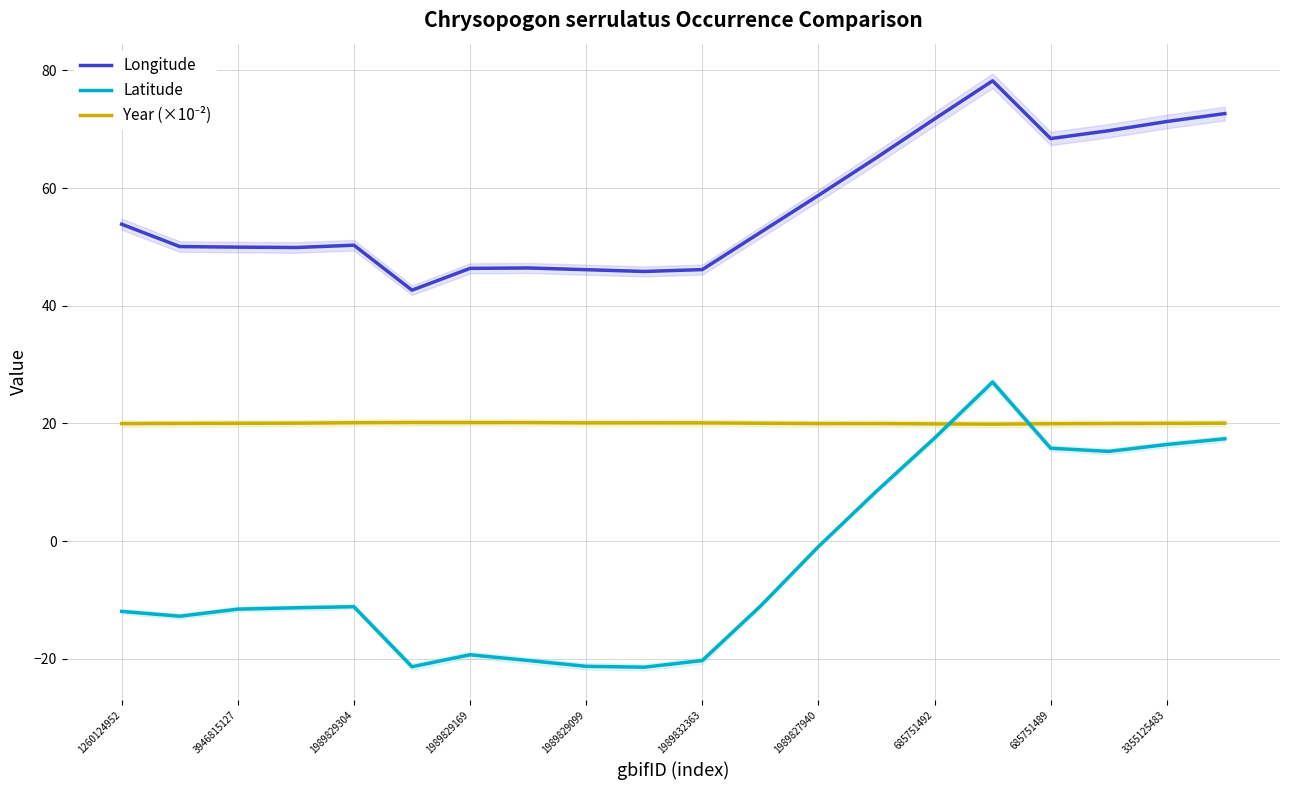

What are all the series names shown in the legend?

Longitude, Latitude, Year (×10⁻²)